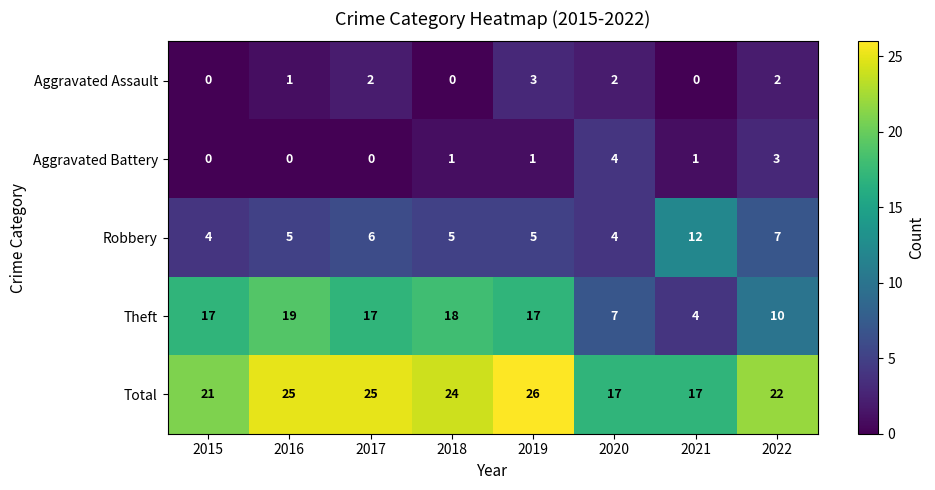

How many distinct data groups are displayed?

5